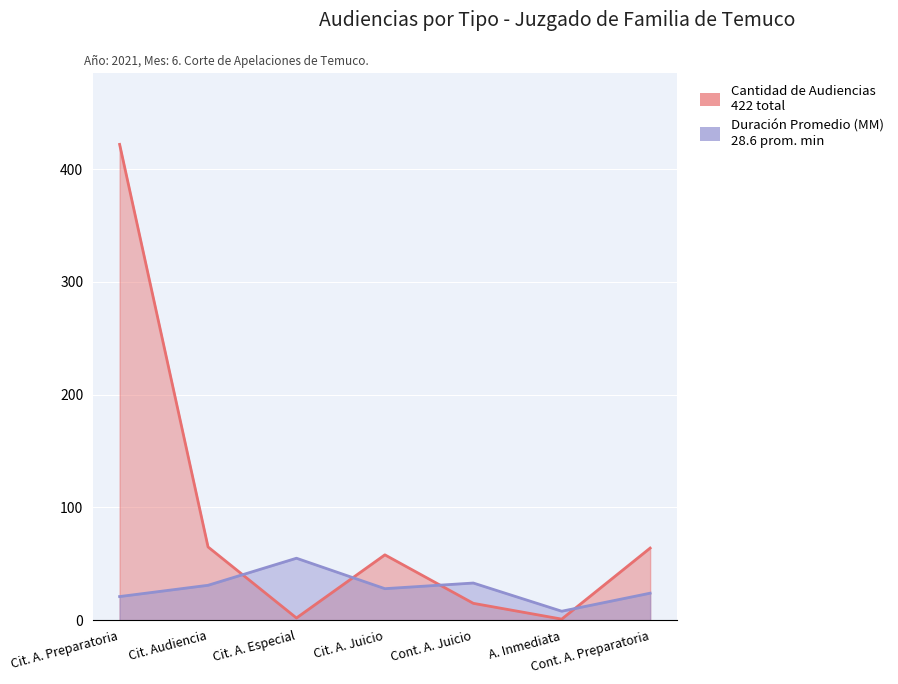

How many lines are shown in the chart?

2